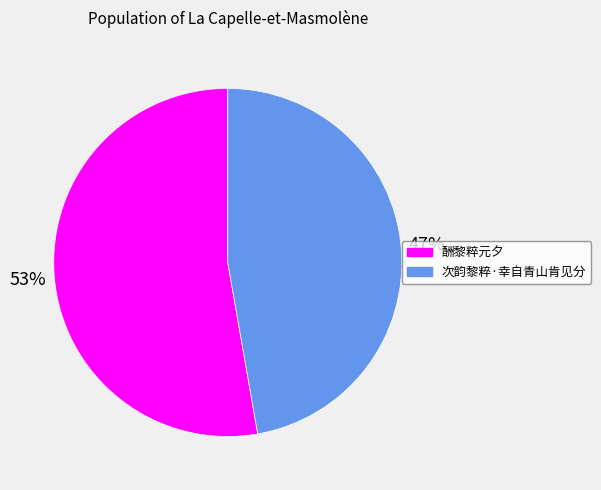

Which slice is the smallest?

次韵黎粹·幸自青山肯见分